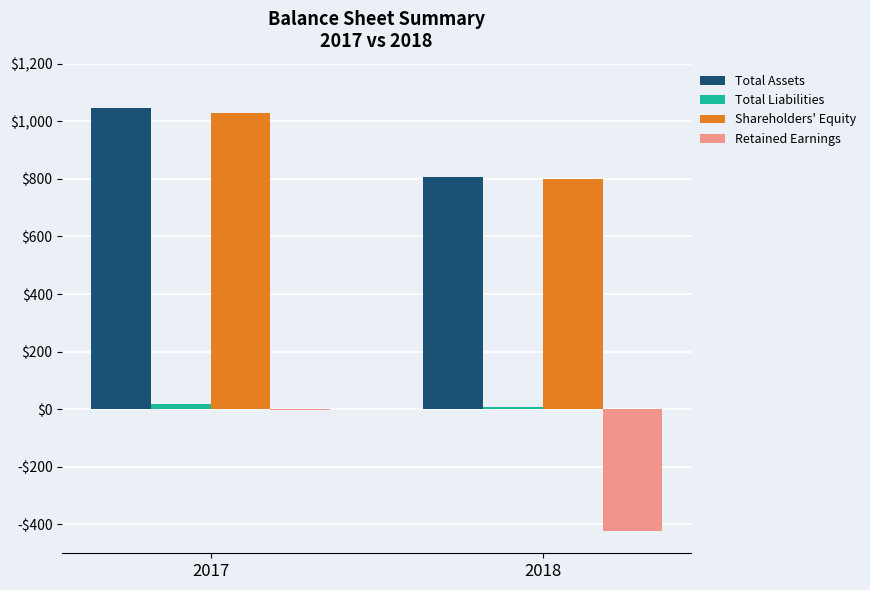

What is the difference between the maximum and minimum values in the Shareholders' Equity series?

229